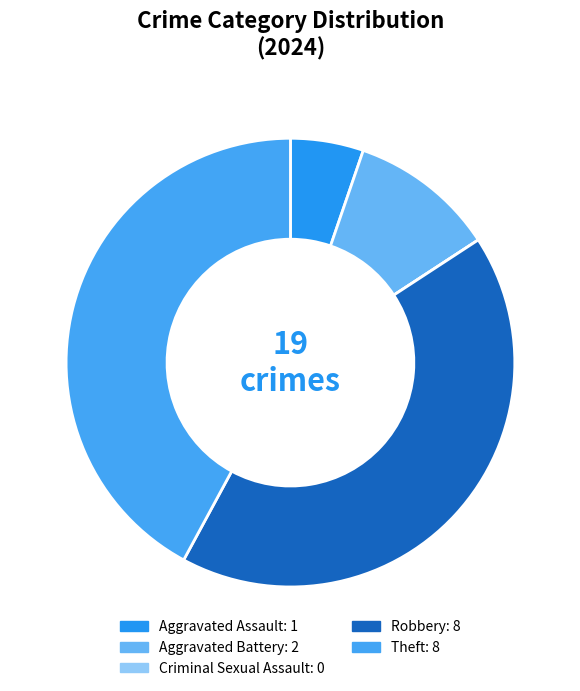

What portion of the pie excludes Theft?

57.9%